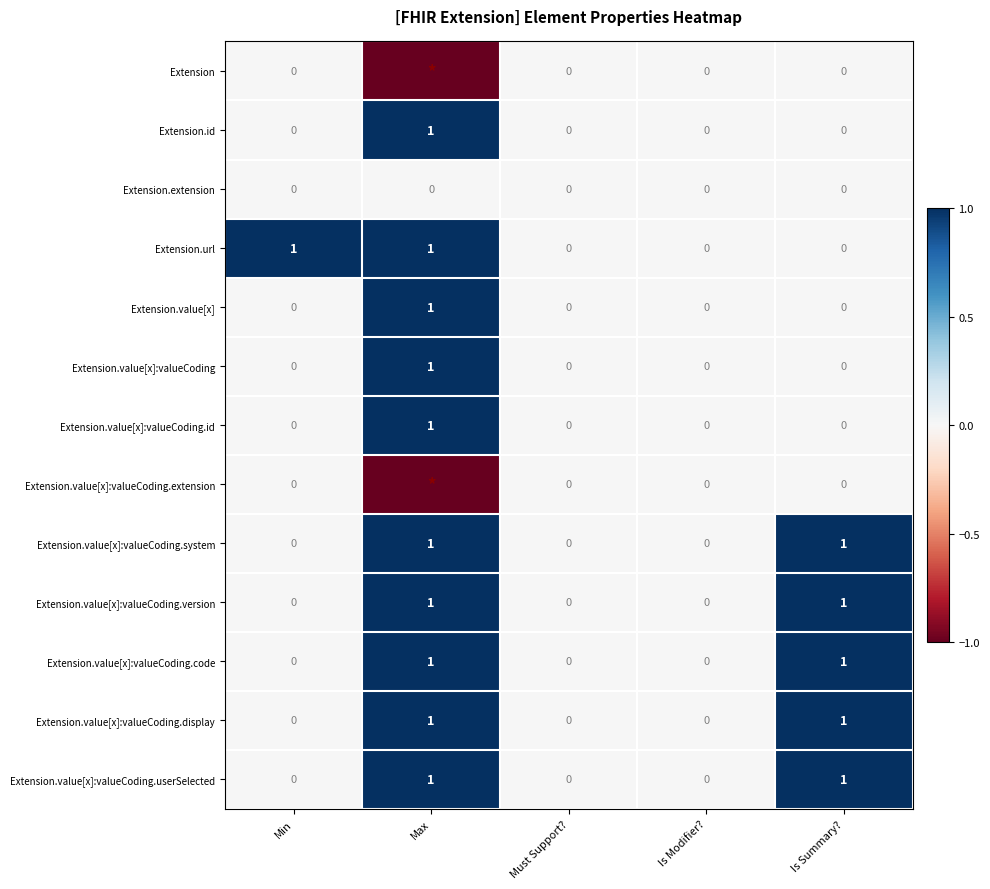

How many positive values does the Extension.value[x]:valueCoding.id series have?

1